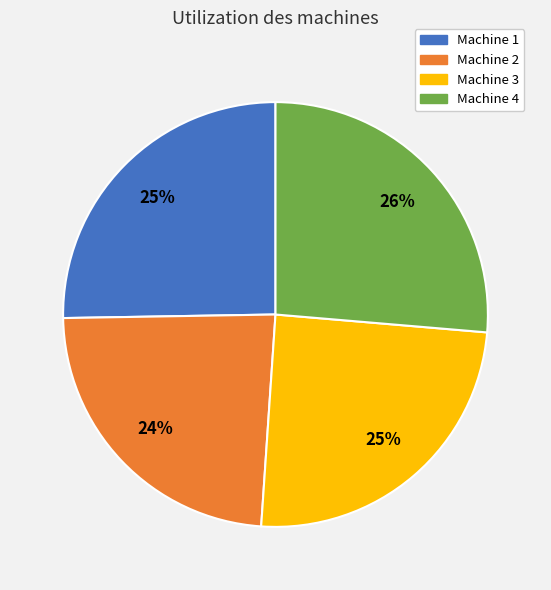

To the nearest percent, what is the difference between the Machine 2 and Machine 3 slice percentages?

1%